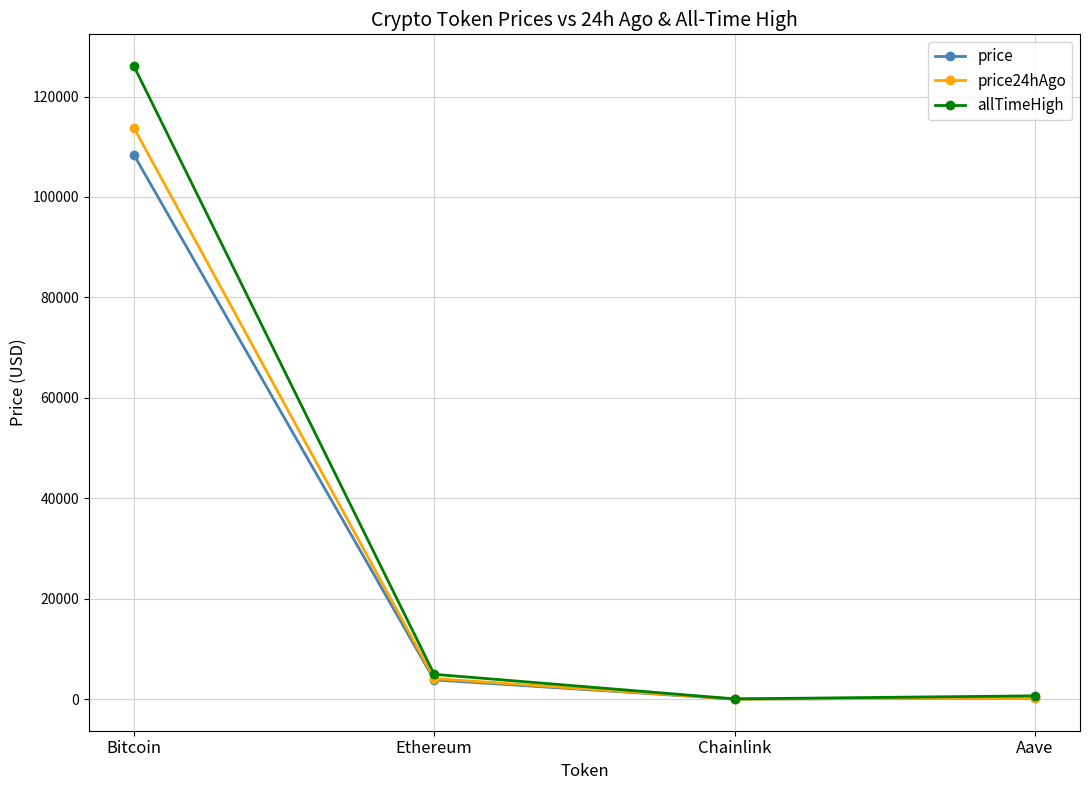

At which label does price first exceed 3834?

Bitcoin